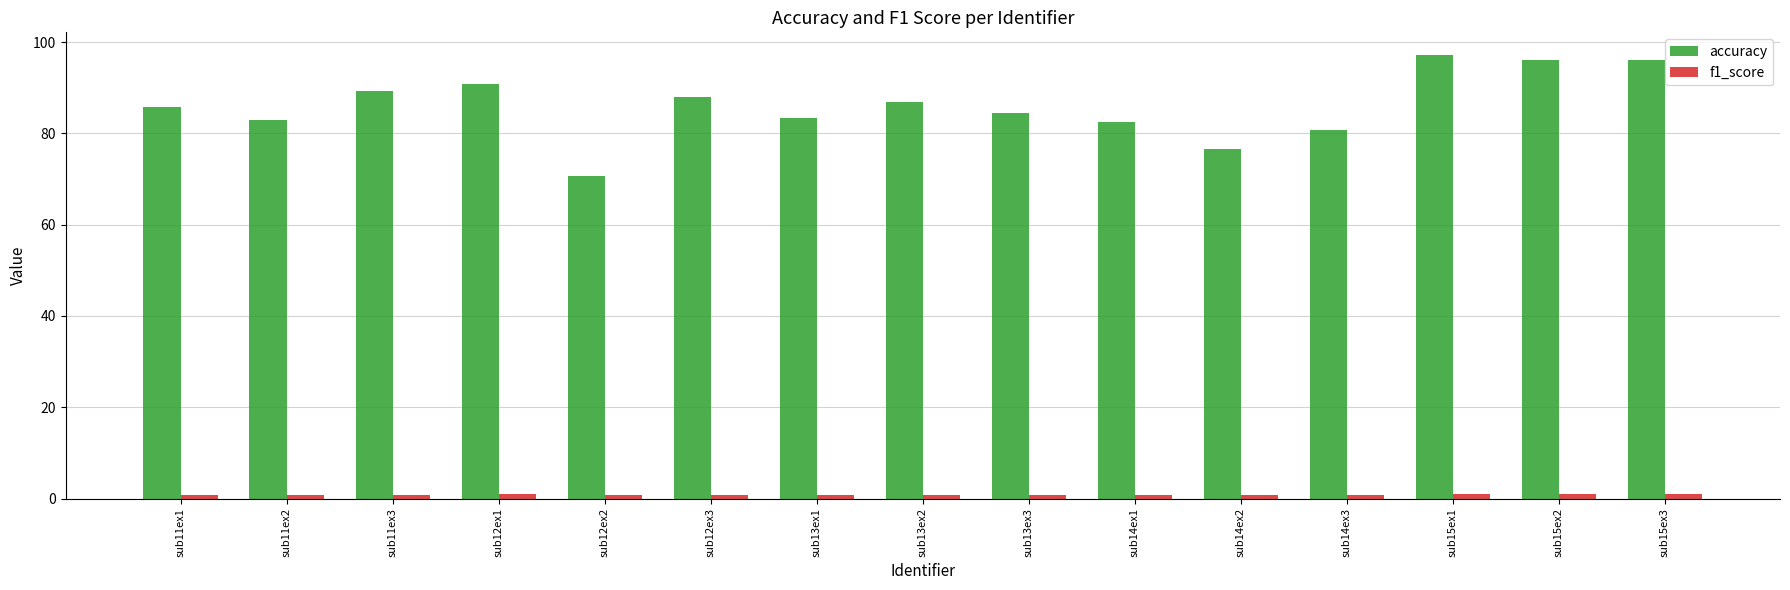

What is the sum of the accuracy values at sub13ex3 and sub15ex3?

180.5